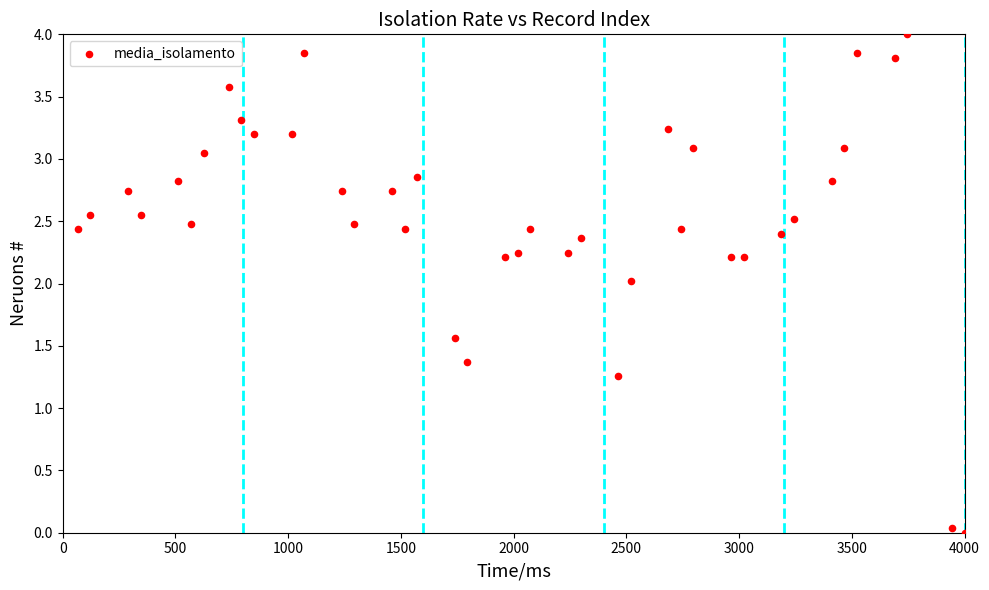

What is the range of Y values (max minus min)?

4.0